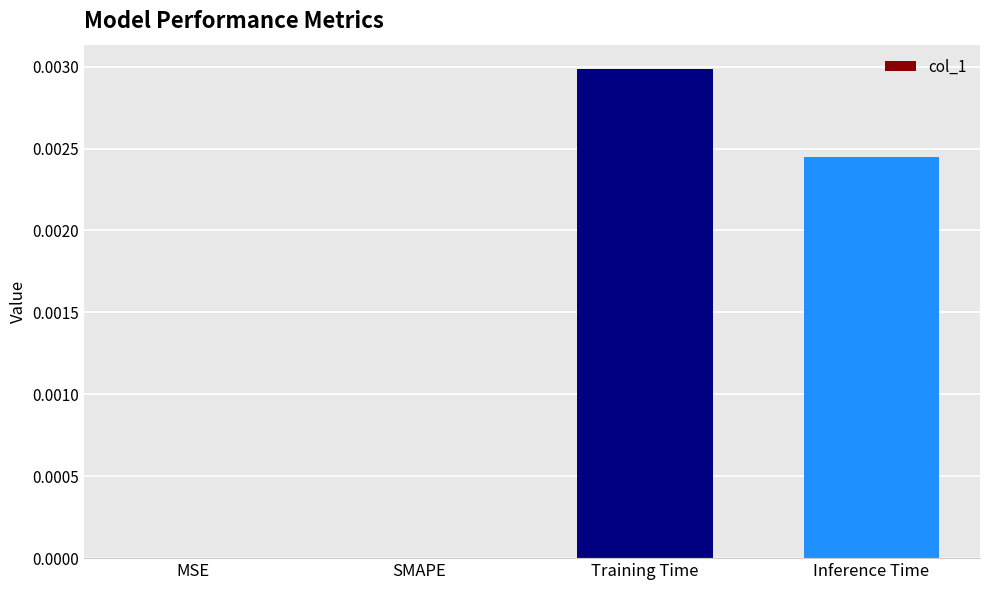

Which category has the highest value across all series?

Training Time